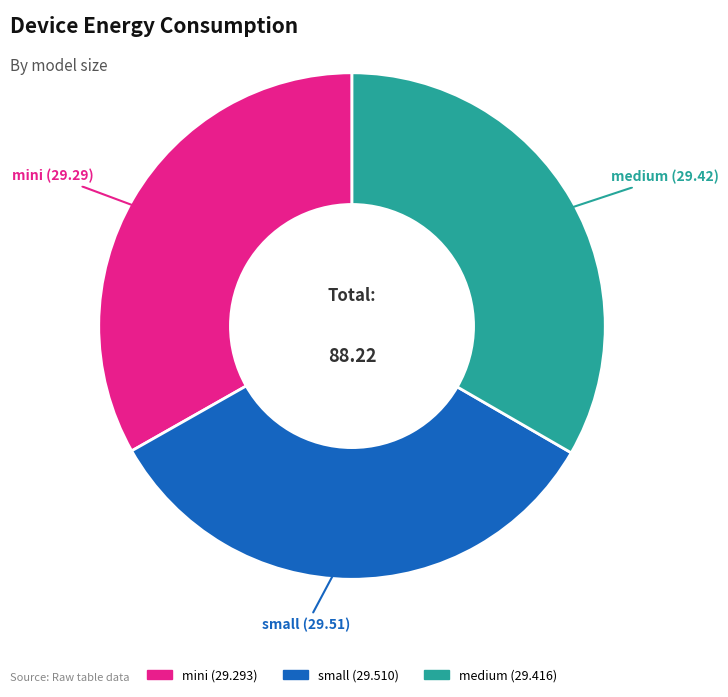

Approximately how many times larger is the value at mini compared to medium?

1.0